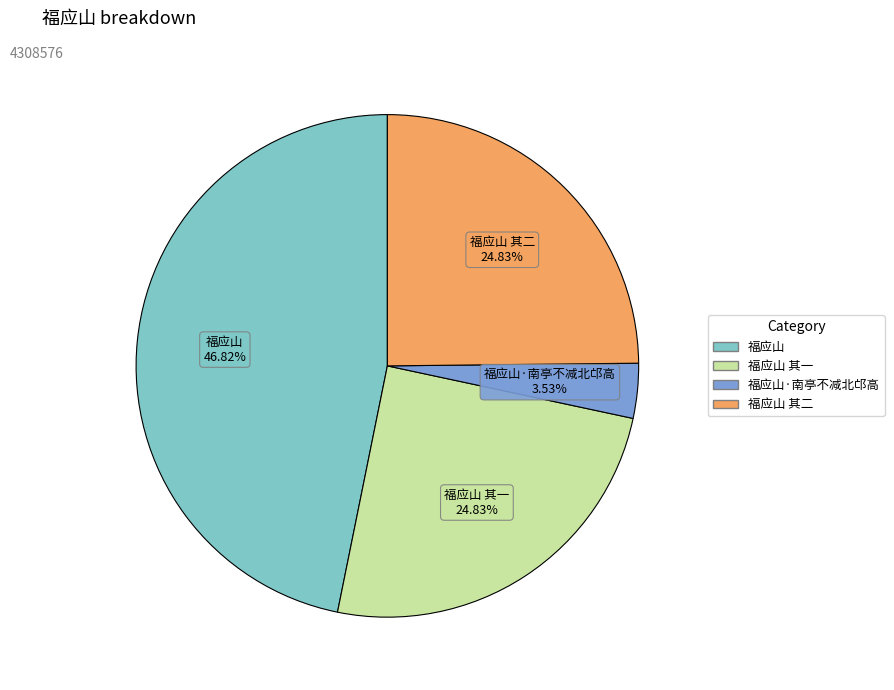

To the nearest percent, what is the average slice percentage?

25%